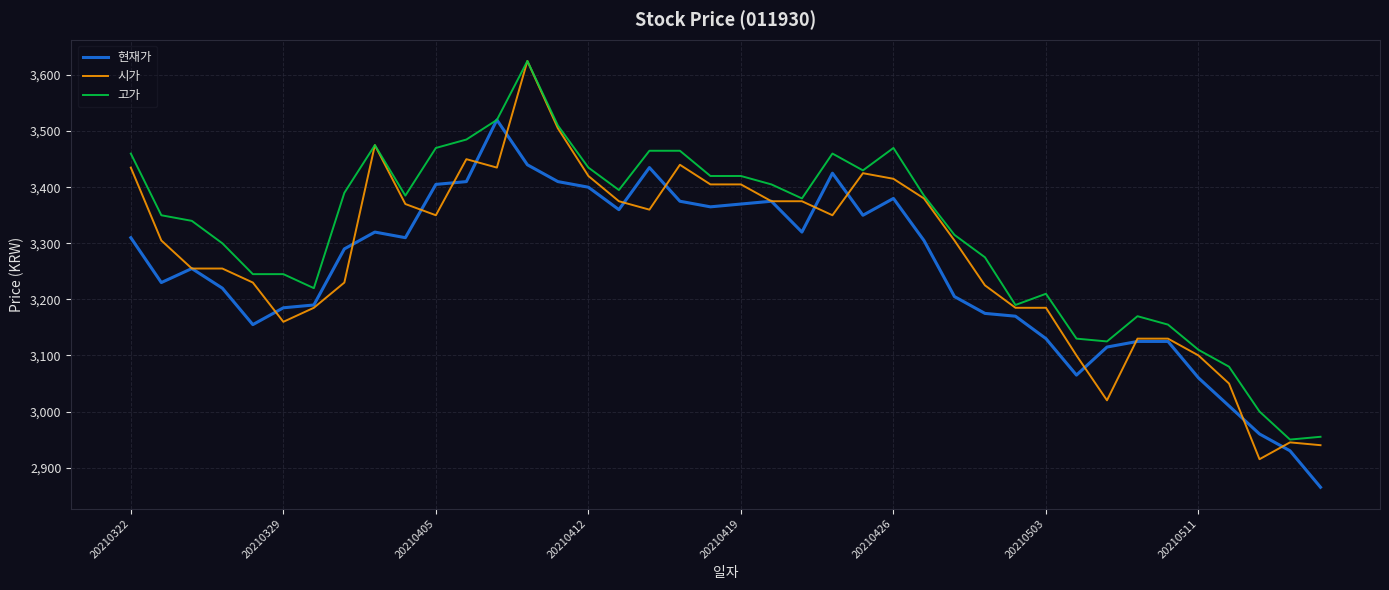

Which series has the largest total across all categories?

고가